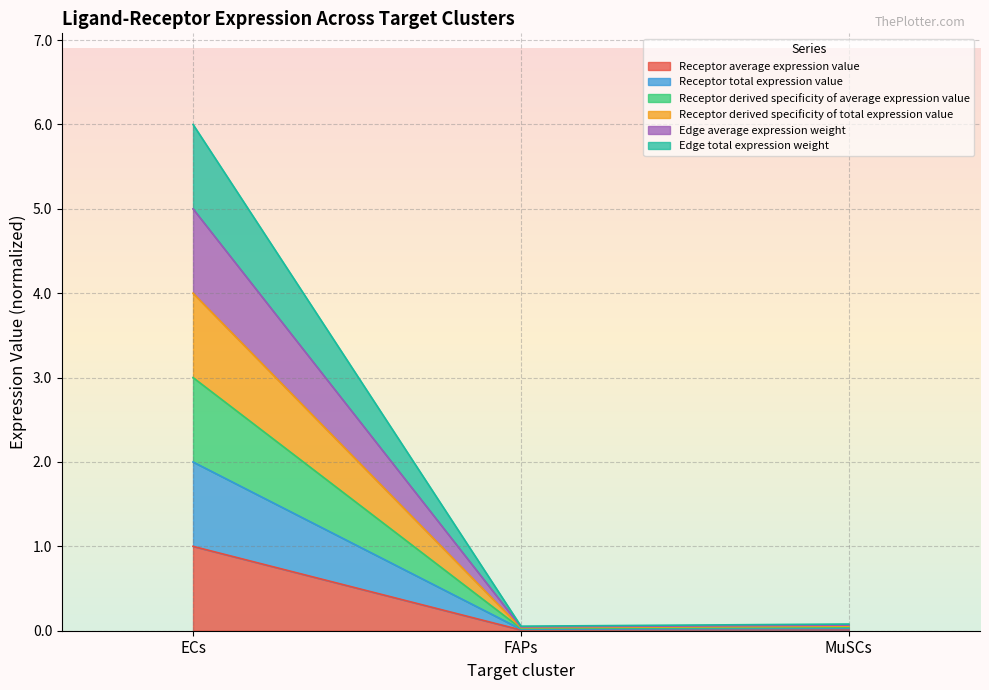

List the series in order of their peak value, lowest first.

Receptor average expression value, Receptor total expression value, Receptor derived specificity of average expression value, Receptor derived specificity of total expression value, Edge average expression weight, Edge total expression weight